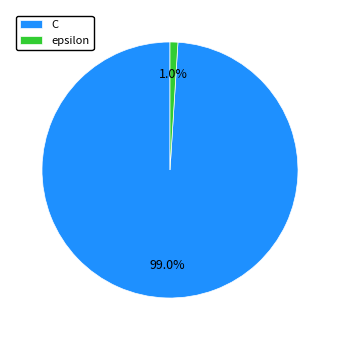

What percentage is the epsilon slice, to the nearest percent?

1%